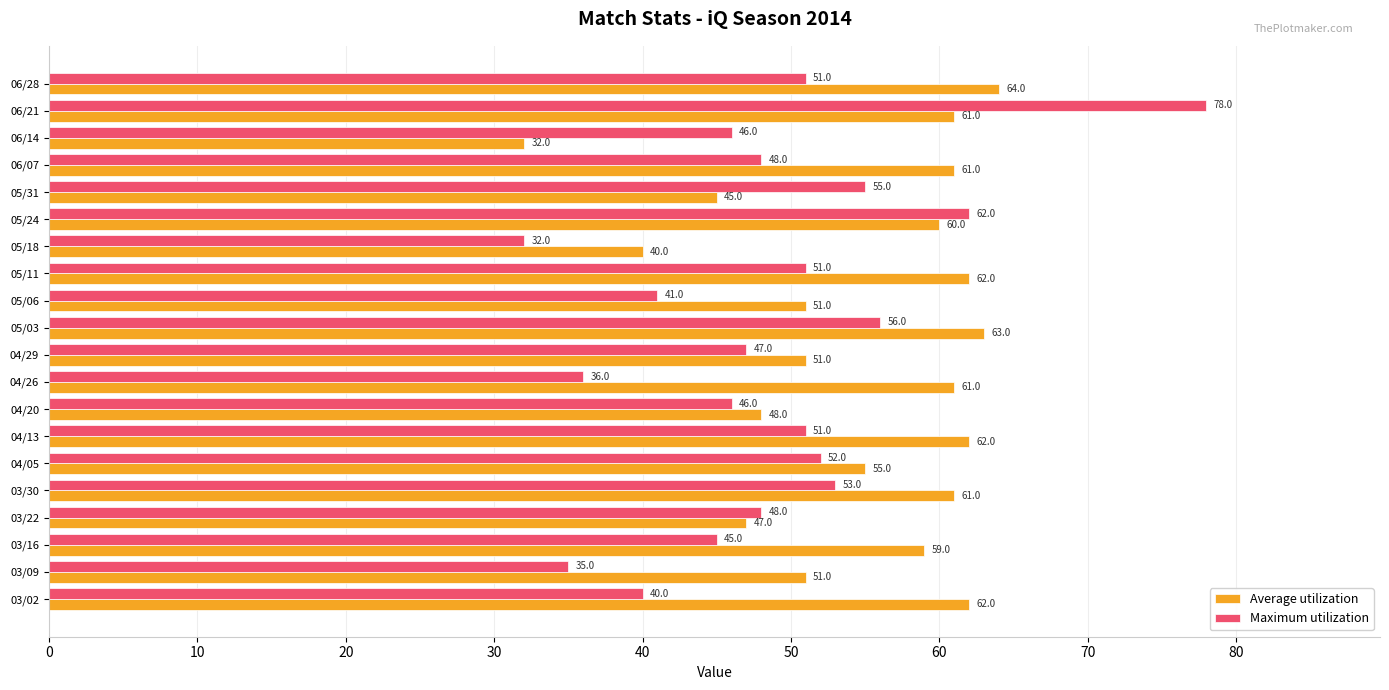

What are all the series names shown in the legend?

Average utilization, Maximum utilization